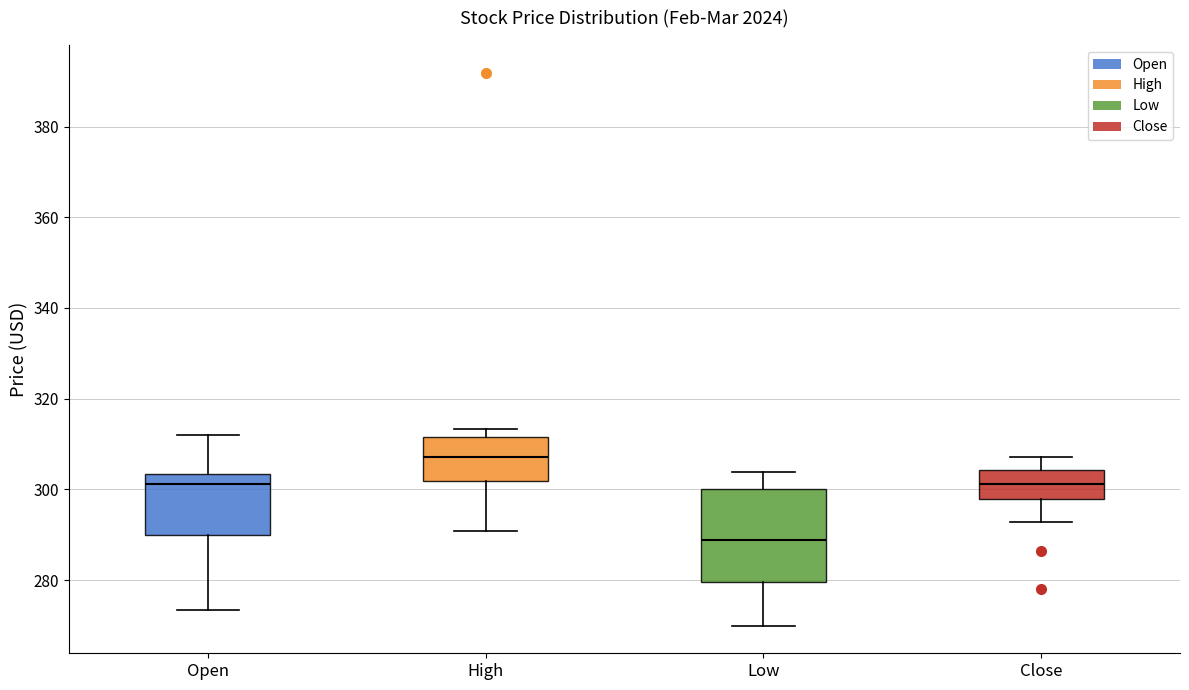

Reading left to right, transcribe this box plot: for each box, give where its median line is, the range the box spans, and where its two whiskers end, as read against the y-axis. The values are not printed on the chart, so give them approximately, as read against the axis.

Open: median 302, box 290 to 304, whiskers 274 to 312
High: median 308, box 302 to 312, whiskers 290 to 314
Low: median 288, box 280 to 300, whiskers 270 to 304
Close: median 302, box 298 to 304, whiskers 292 to 308